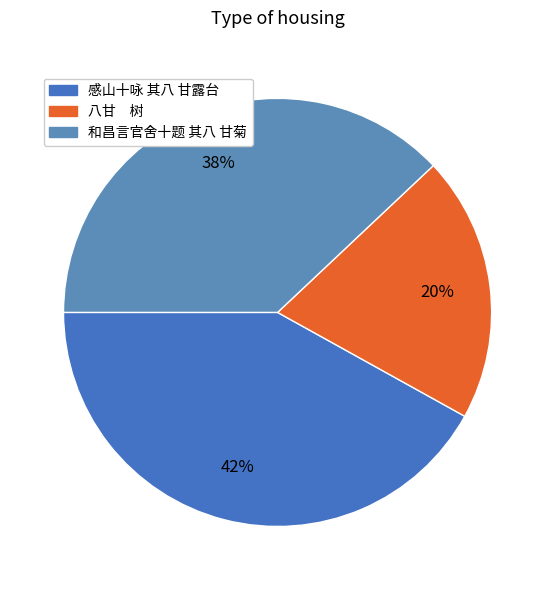

Is there any slice that represents more than half of the pie?

No